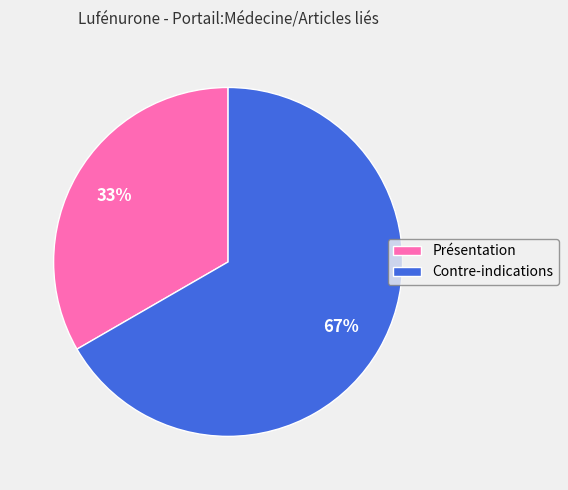

To the nearest percent, what is the combined percentage of Présentation and Contre-indications?

100%